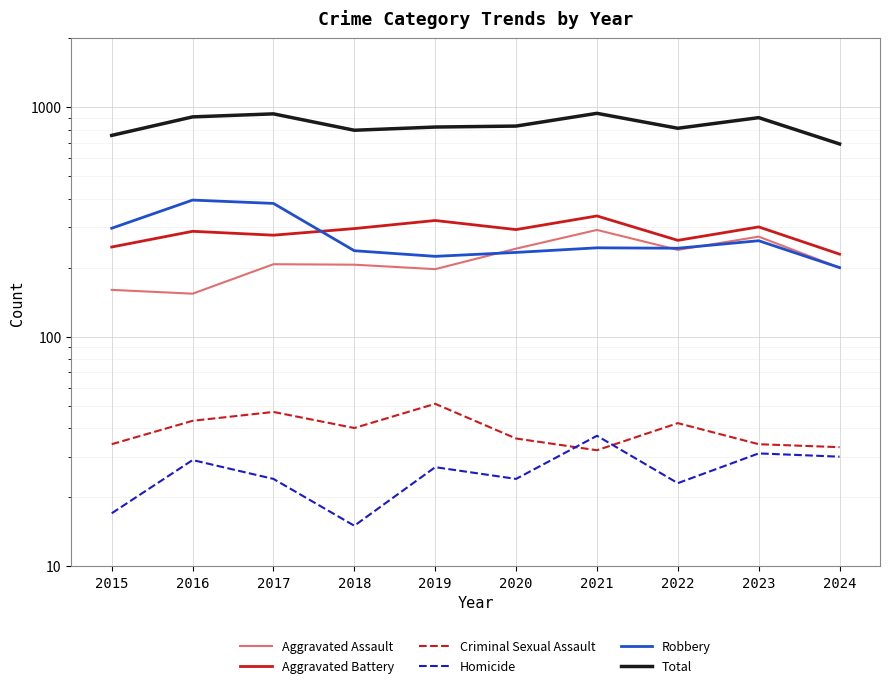

The Homicide series shows 23 at 2022. True or false?

True